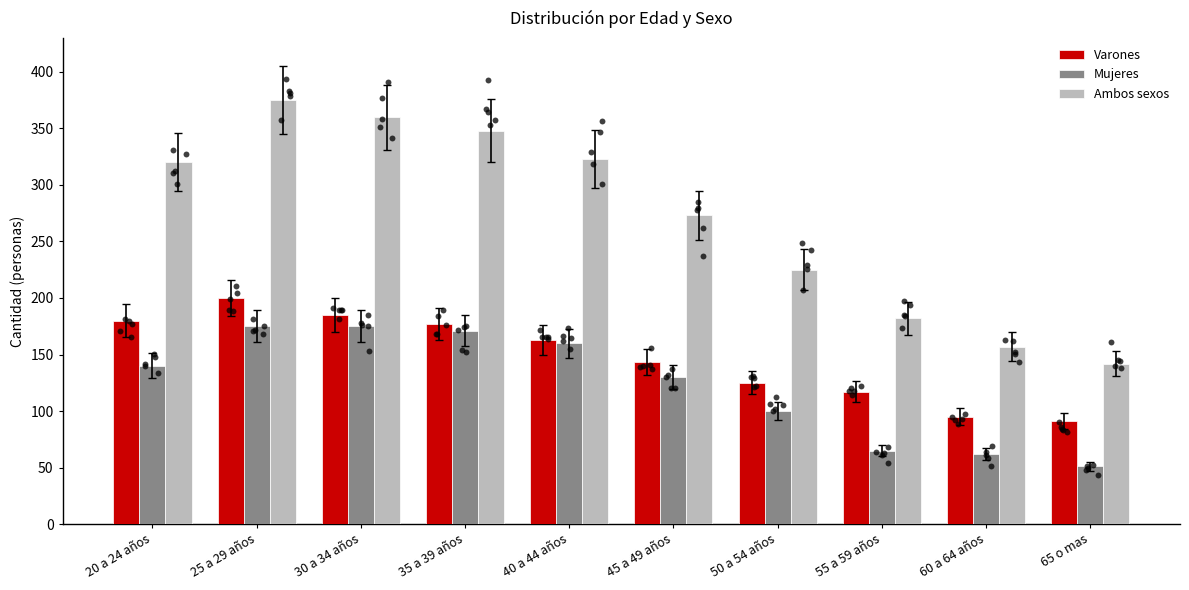

Which series reaches the maximum Y coordinate?

Ambos sexos